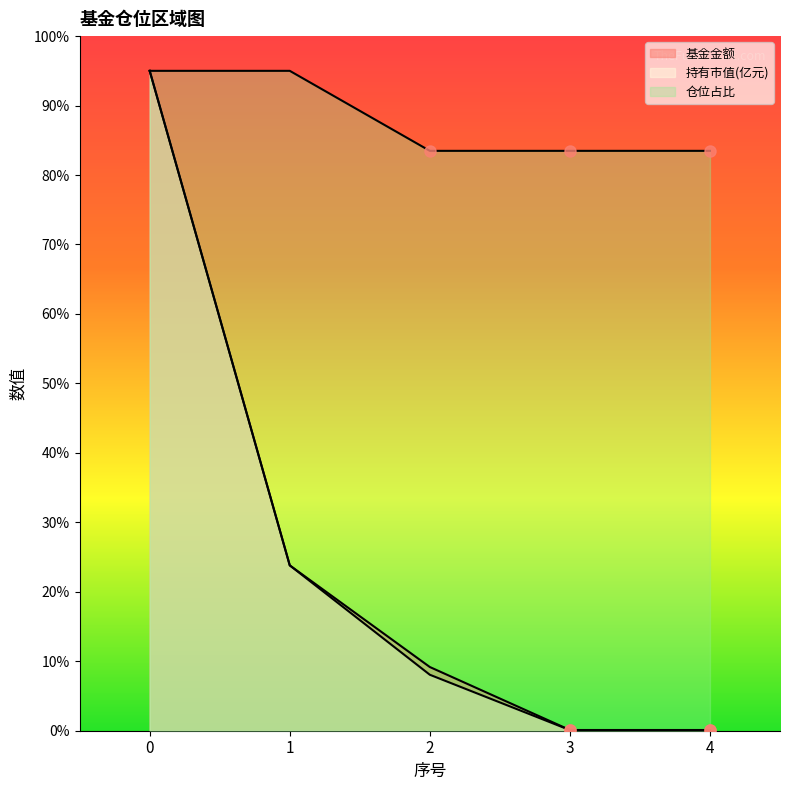

Between 1 and 3, which series saw the biggest shift?

持有市值(亿元)